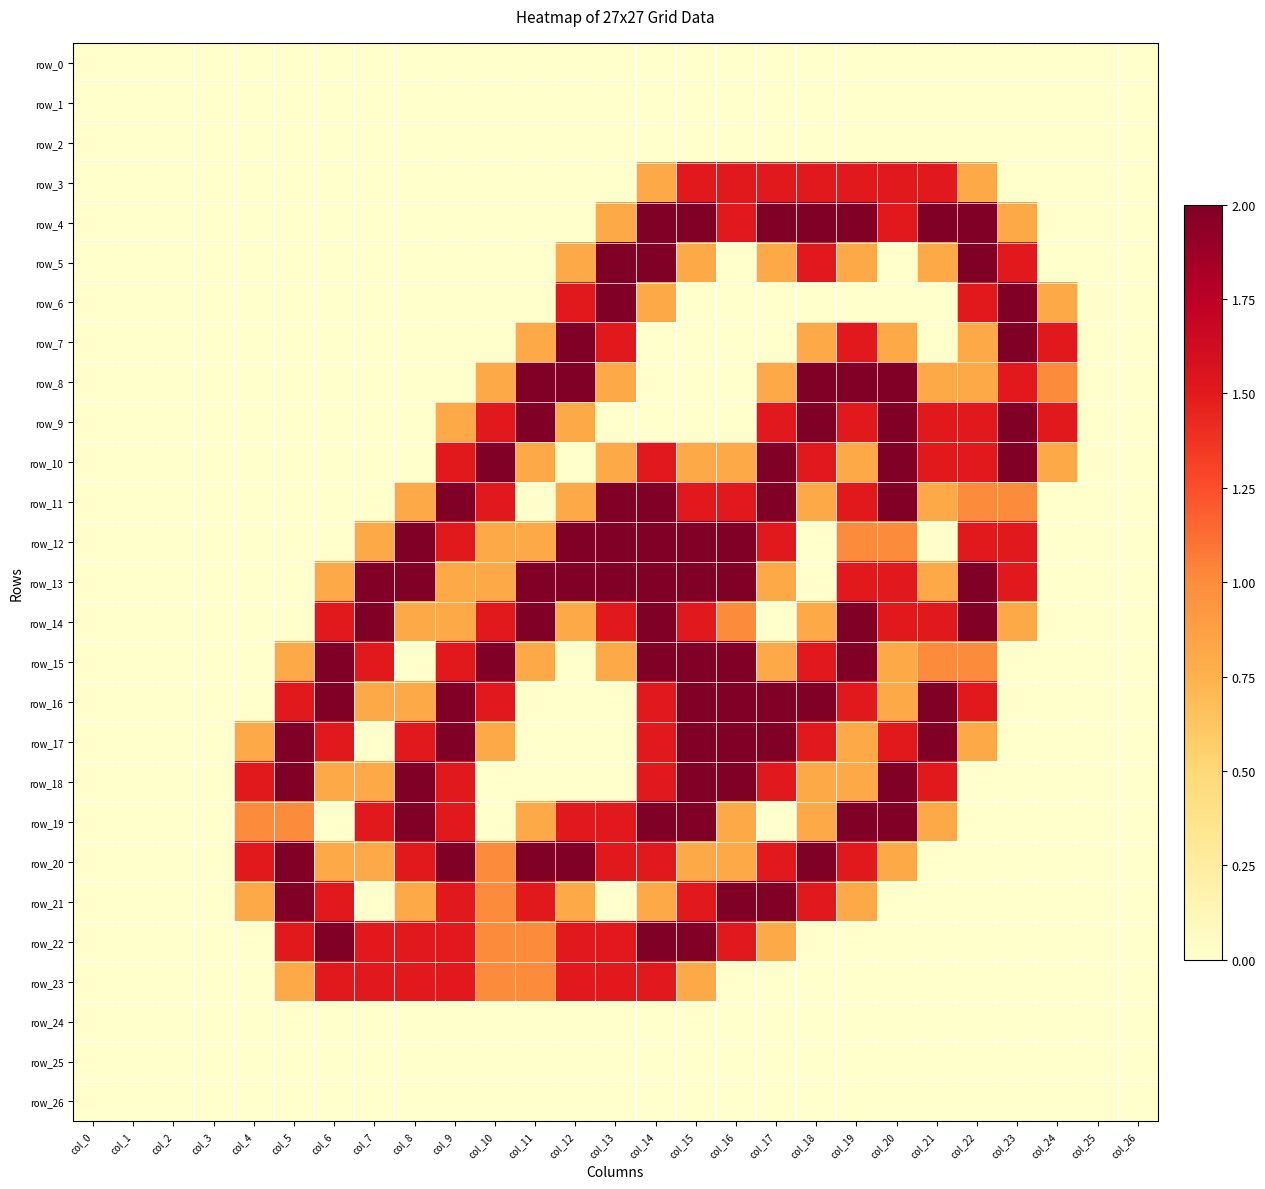

What is the total value across all series at col_6?

14.4